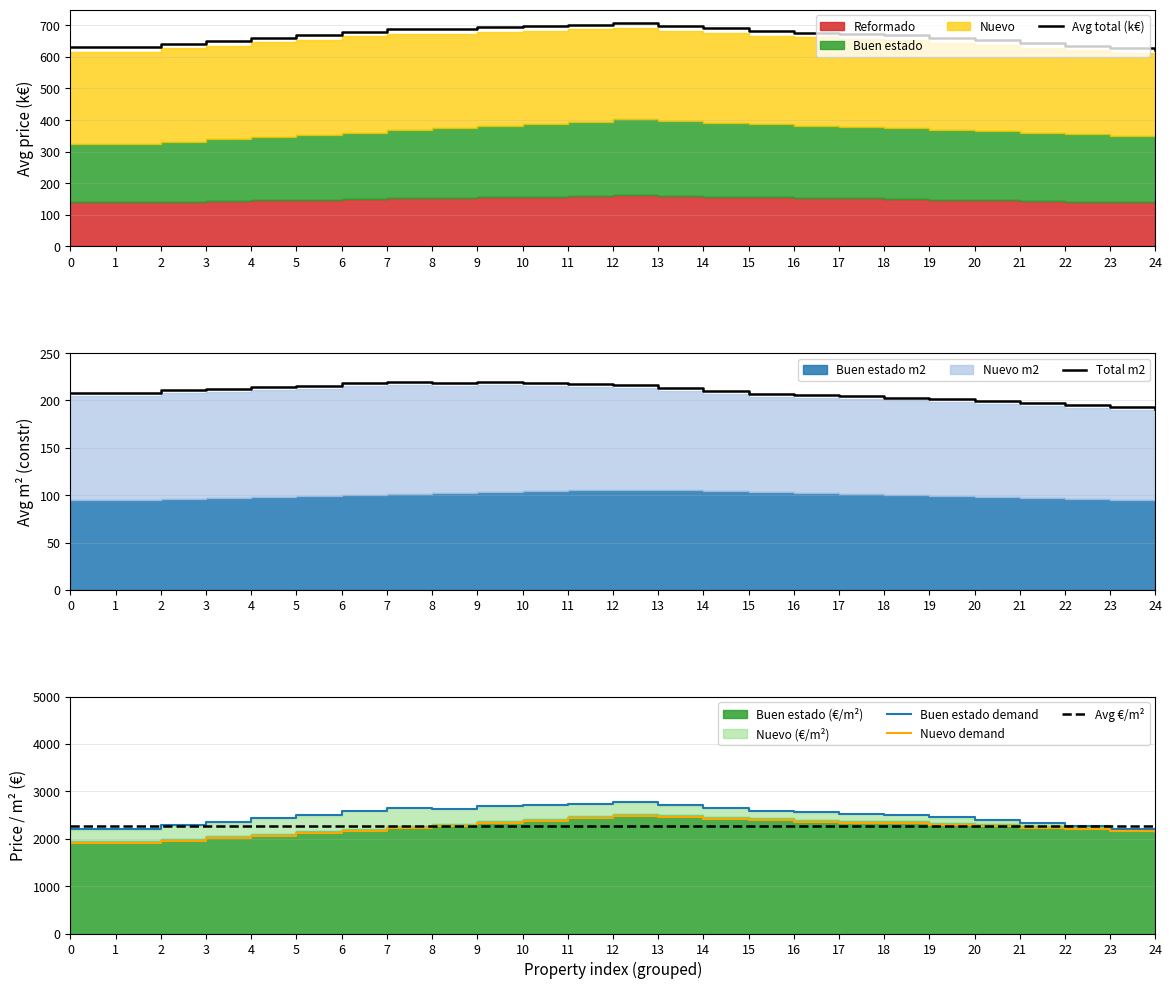

What is the total value across all series at 10?

8287.1